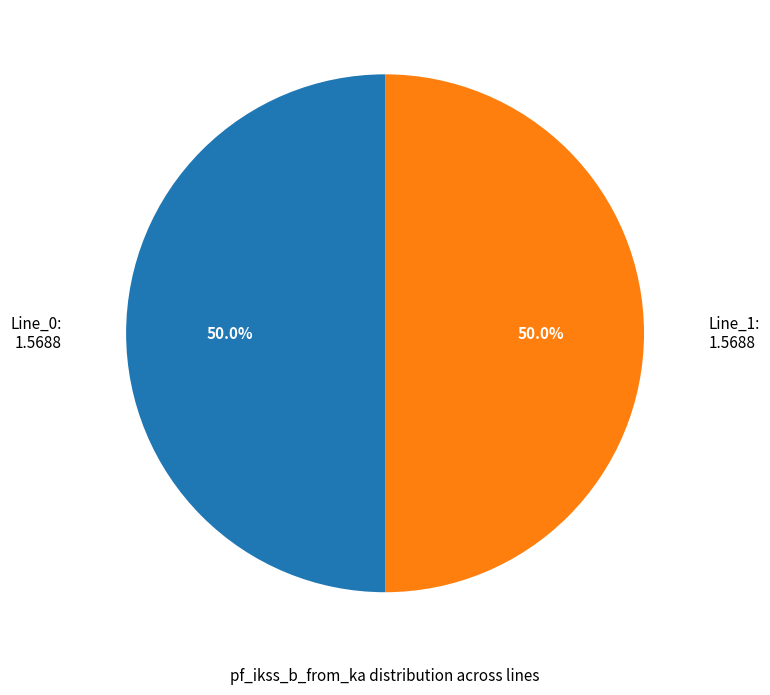

What is the ratio of the value at Line_1: 1.5688 to the value at Line_0: 1.5688?

1.0